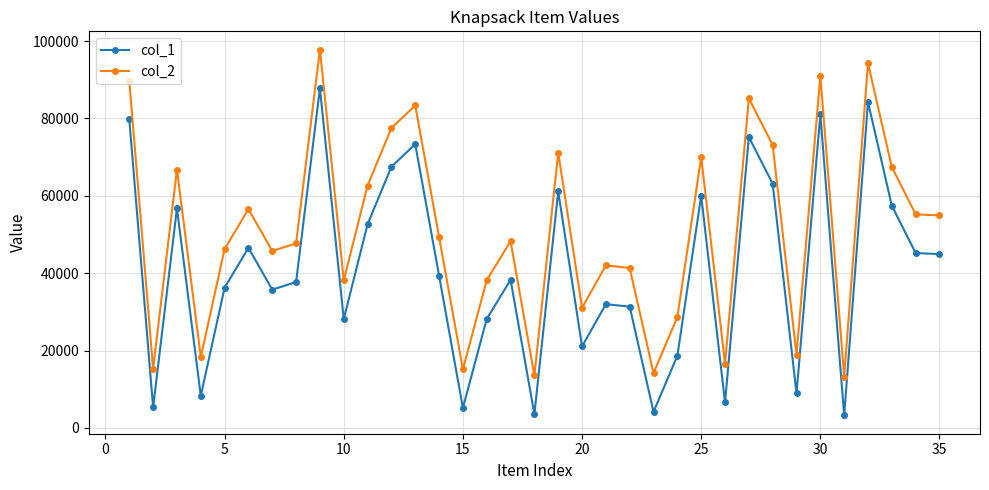

Rank the series by their average value, from highest to lowest.

col_2, col_1